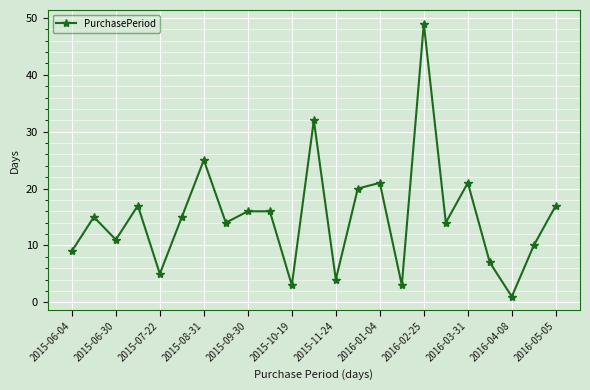

What is the minimum value shown in the chart?

1